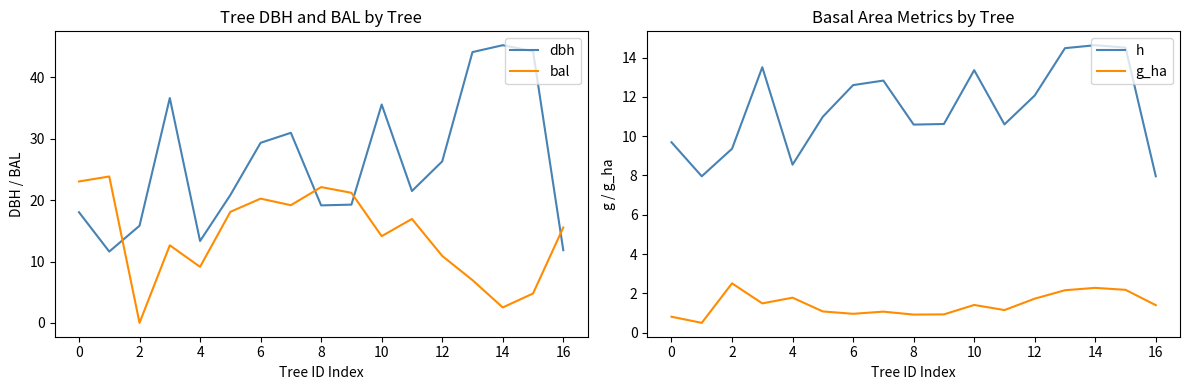

Is it true that bal equals 15.5 at 16?

True